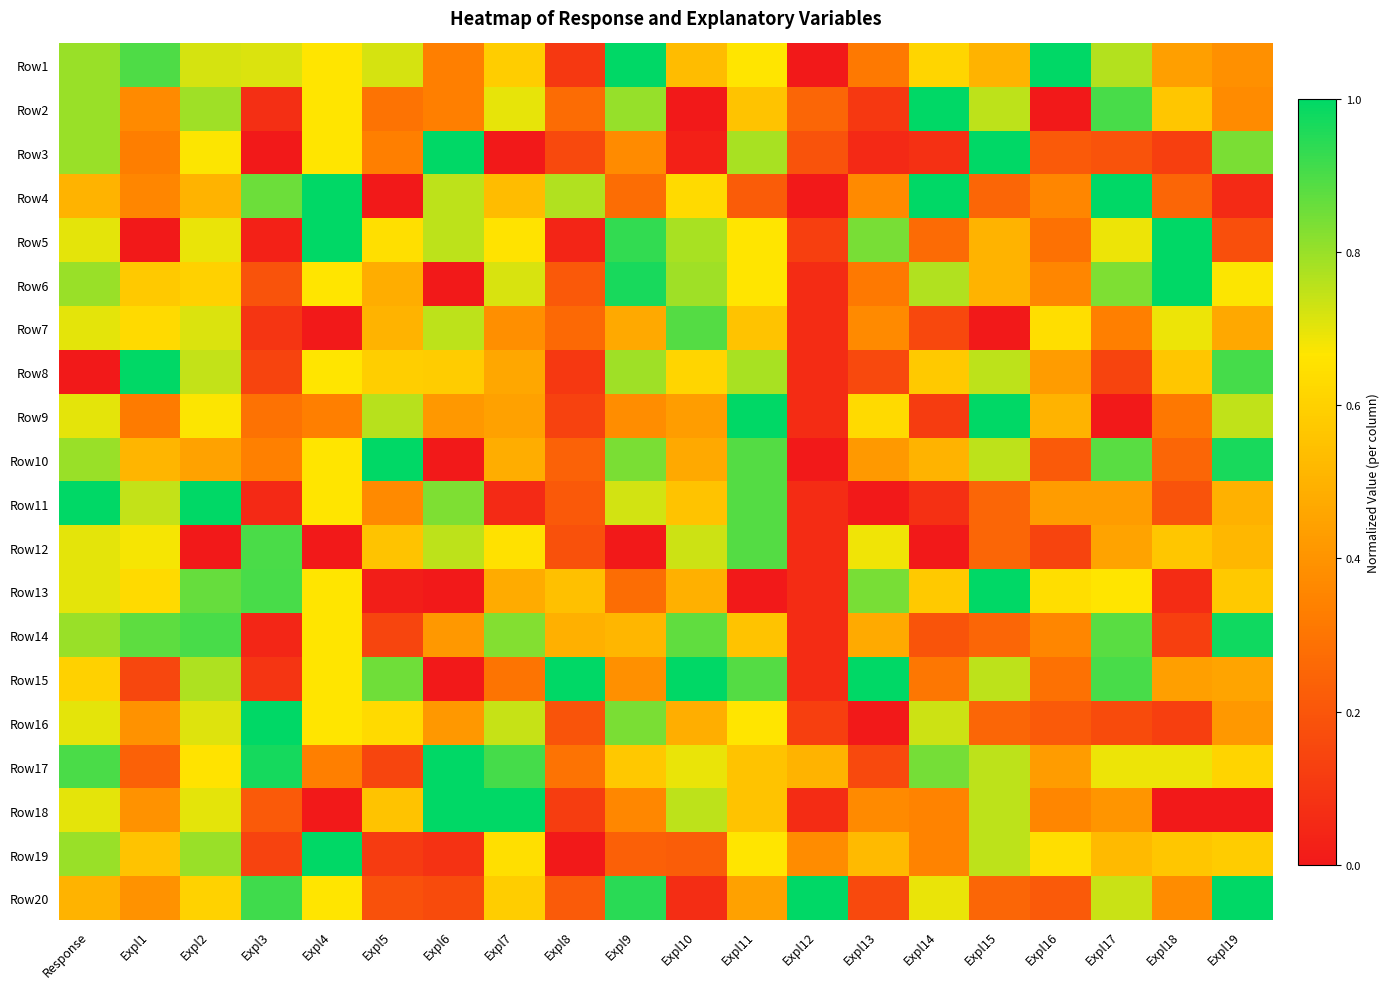

List the series in order of their peak value, lowest first.

Row7, Row12, Row14, Row1, Row2, Row3, Row4, Row5, Row6, Row8, Row9, Row10, Row11, Row13, Row15, Row16, Row17, Row18, Row19, Row20